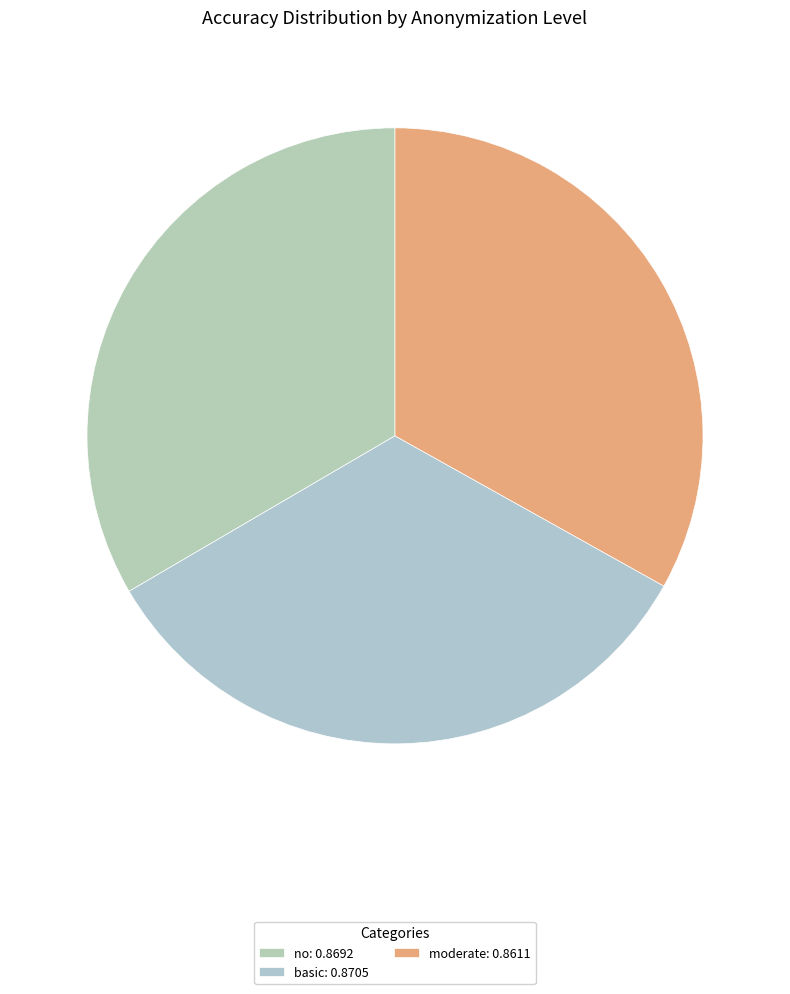

Count the number of slices in the pie.

3